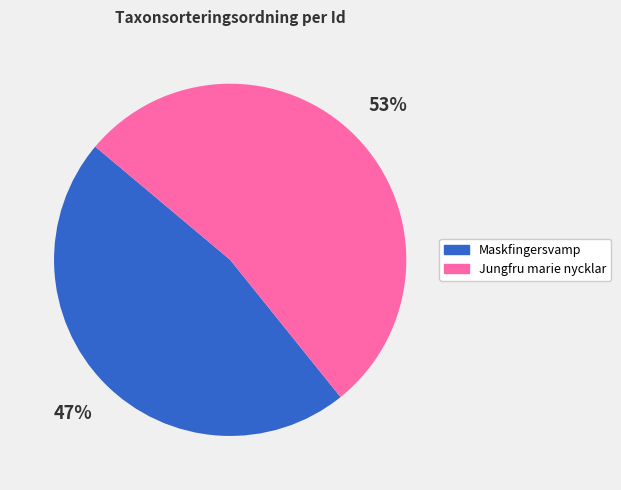

Is there a majority slice in this chart?

Yes